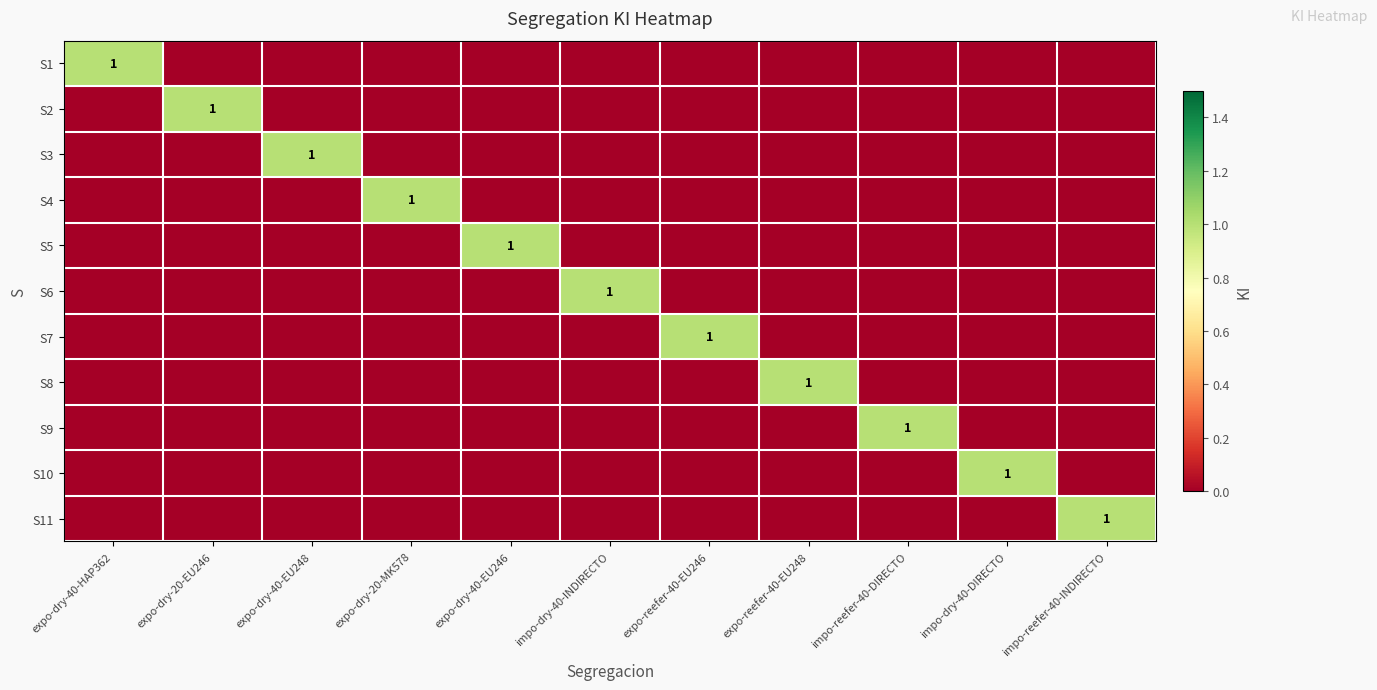

Is it true that S5 equals 1 at expo-dry-40-EU246?

True